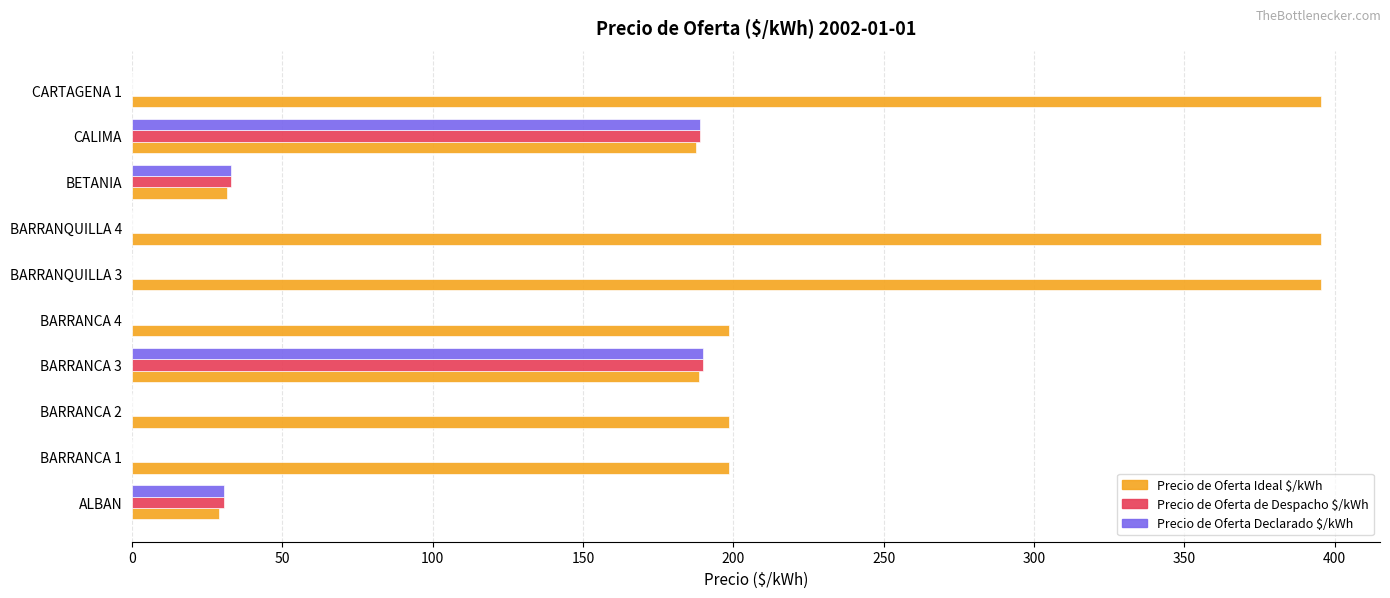

How many values in the Precio de Oferta Declarado $/kWh series exceed 0?

4